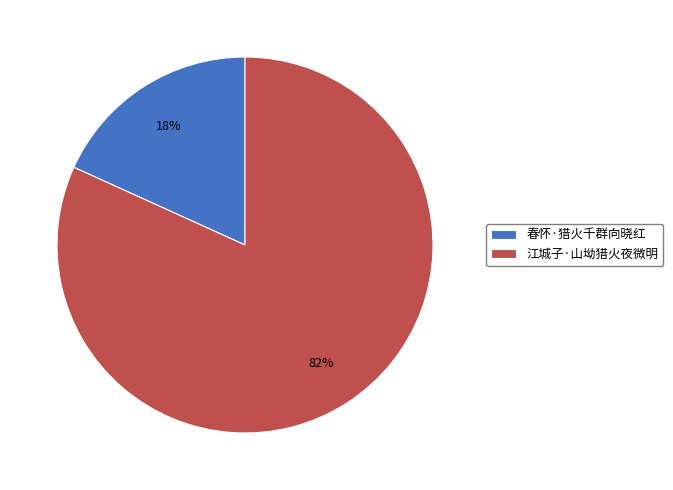

How many segments does this pie chart have?

2